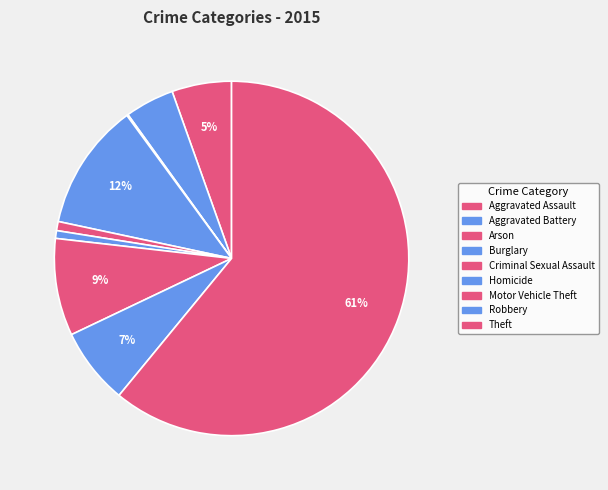

What percentage do Robbery and Aggravated Battery together represent?

11.5%